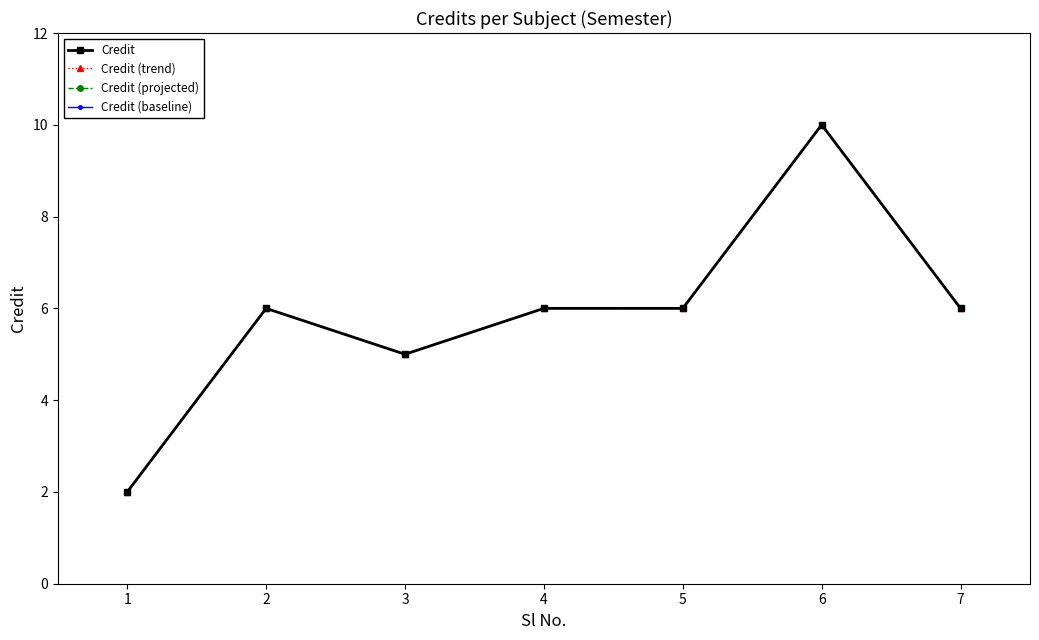

Is this an area chart (filled region under the line)?

No